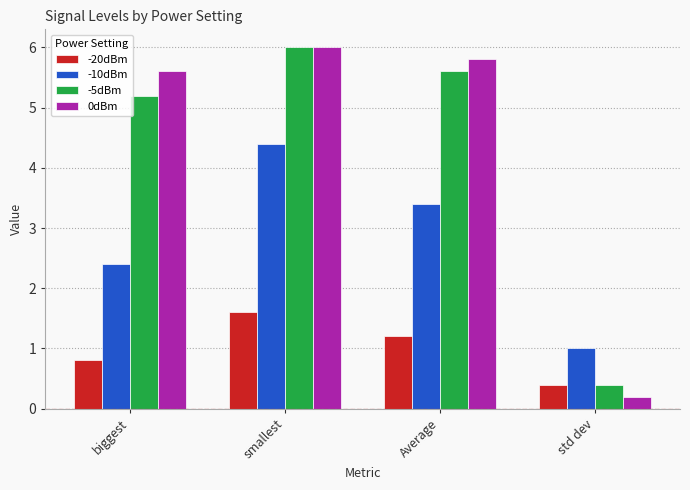

True or false: -10dBm has a value of 3.4 at Average.

True